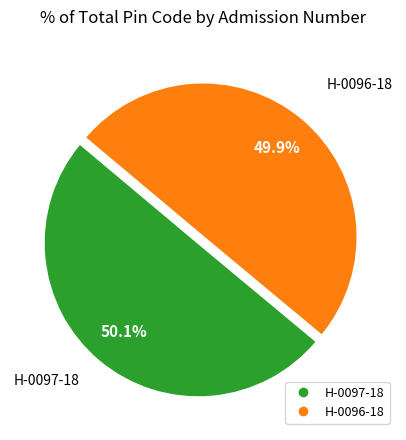

What is the total percentage of H-0096-18 and H-0097-18?

100.0%